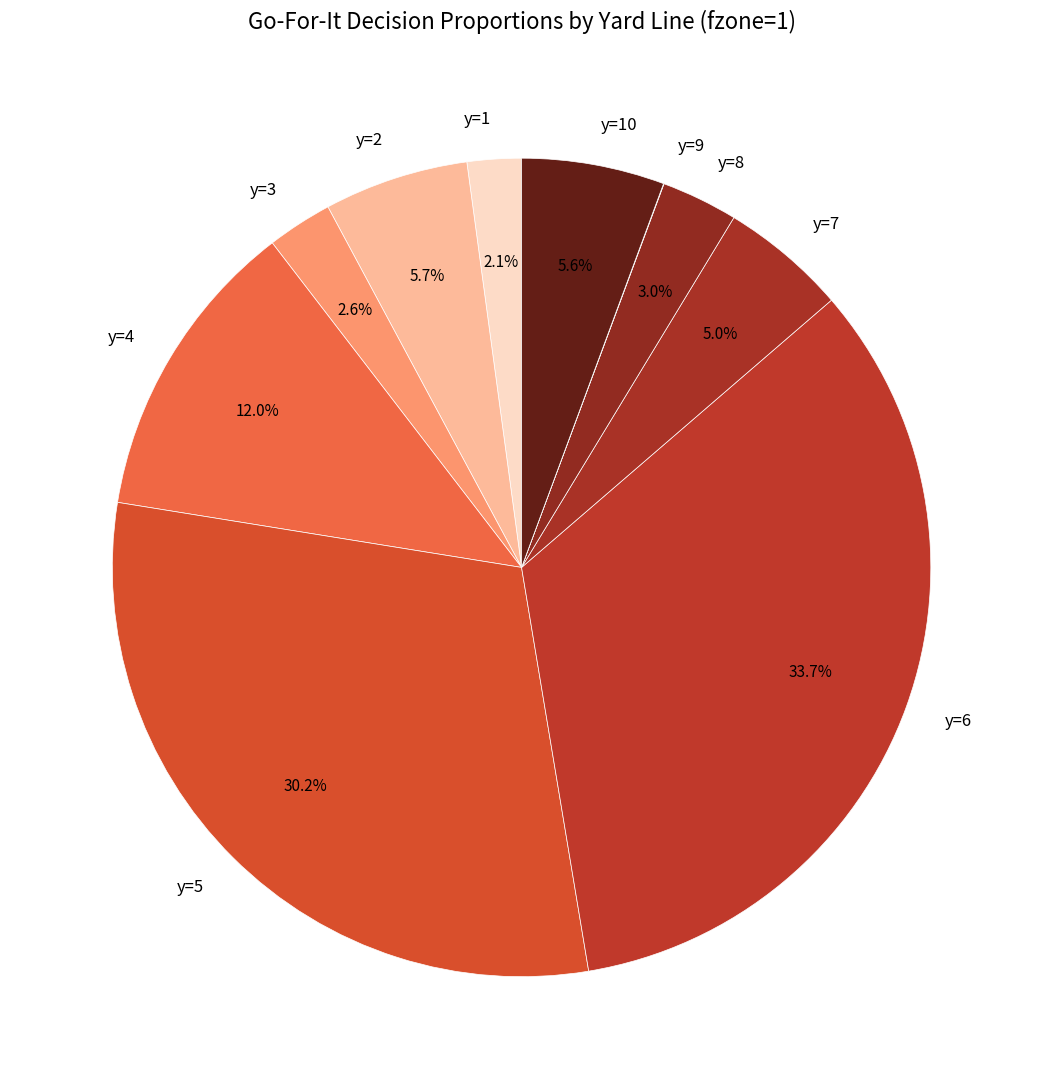

Between y=5 and y=6, which is larger?

y=6